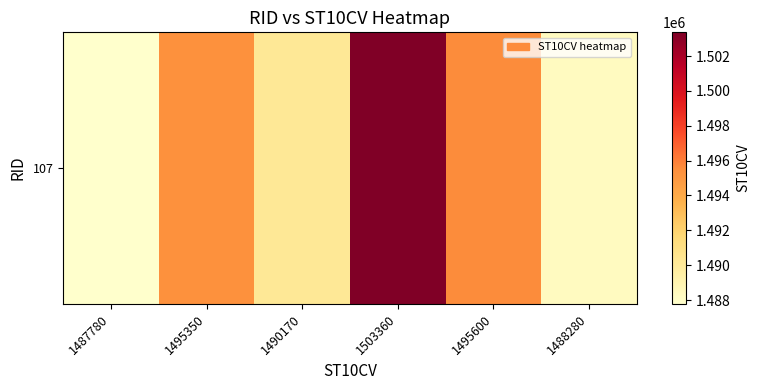

Rank the categories by value from highest to lowest.

1503360, 1495600, 1495350, 1490170, 1488280, 1487780